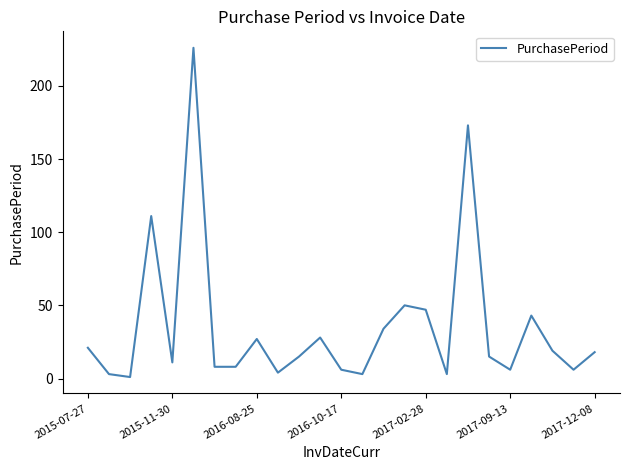

Reading right to left, transcribe all the data shown in this chart.

18	6	19	43	6	15	173	3	47	50	34	3	6	28	15	4	27	8	8	226	11	111	1	3	21